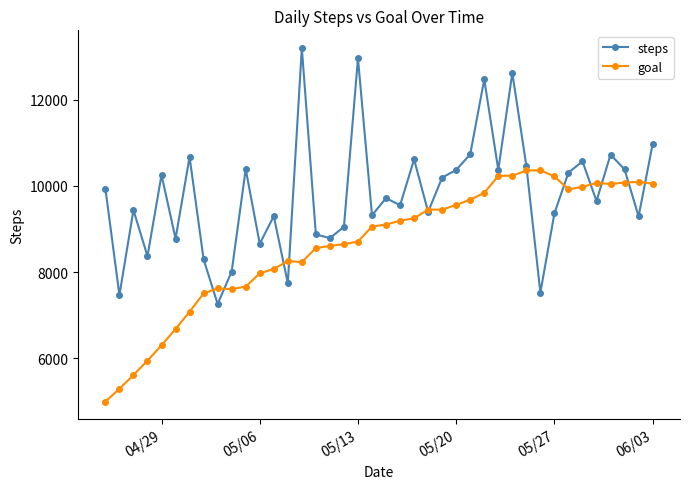

Rank the series by their maximum value, from highest to lowest.

steps, goal